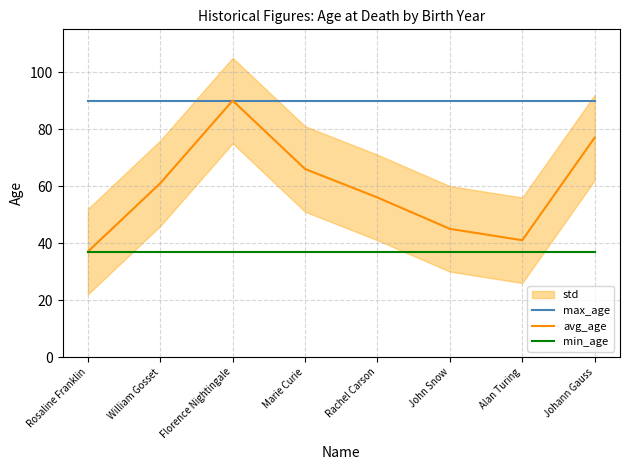

Is the value of max_age at Florence Nightingale greater than the value of avg_age at Johann Gauss?

Yes